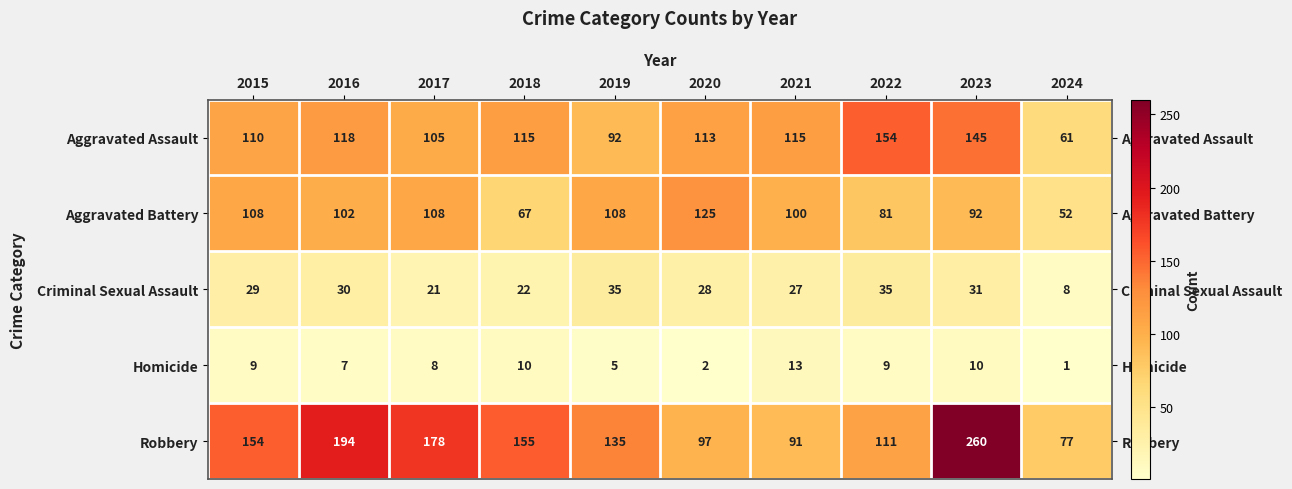

What is the difference between the maximum and minimum values in the Robbery series?

183